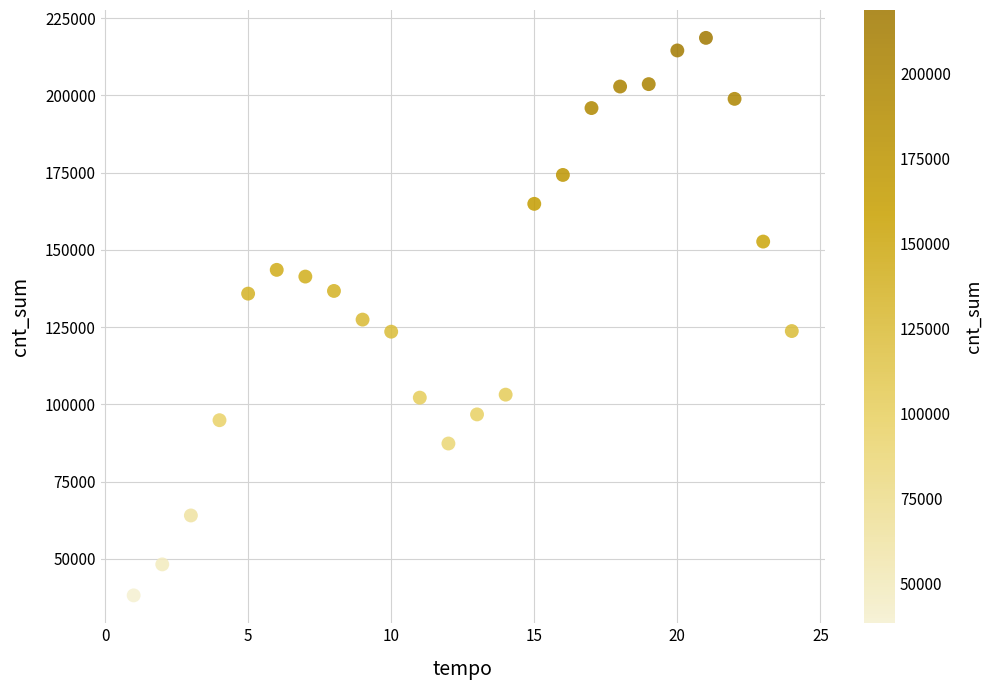

What is the range of X values (max minus min)?

23